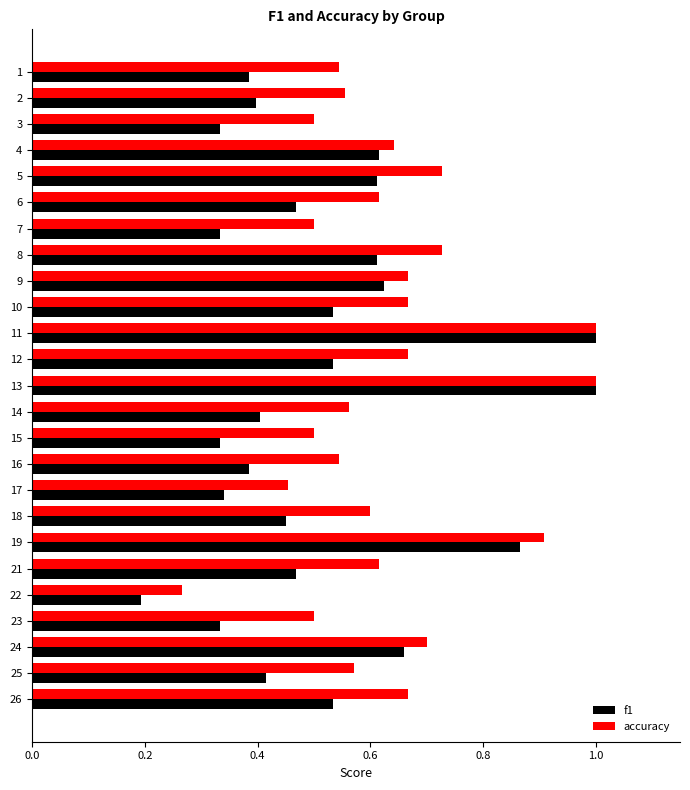

What is the smallest value displayed?

0.2